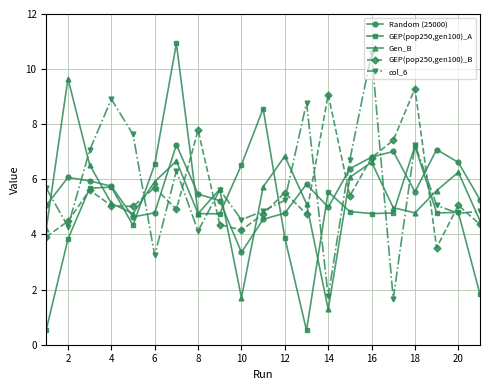

Which series has the widest spread of values?

GEP(pop250,gen100)_A